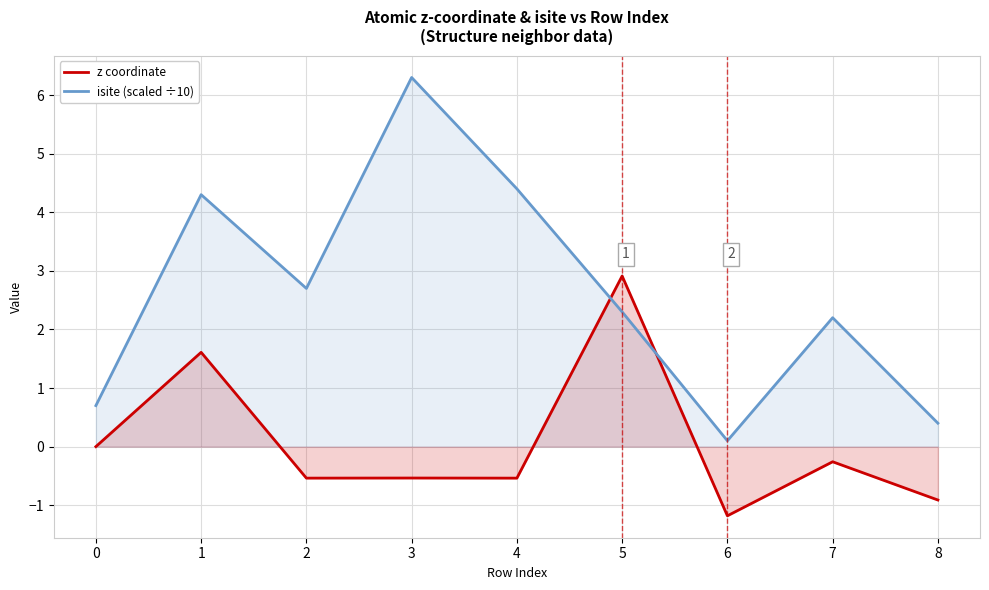

Reading right to left, what are all the values shown in this chart?

z coordinate: -0.9	-0.3	-1.2	2.9	-0.5	-0.5	-0.5	1.6	0.0
isite (scaled ÷10): 0.4	2.2	0.1	2.3	4.4	6.3	2.7	4.3	0.7